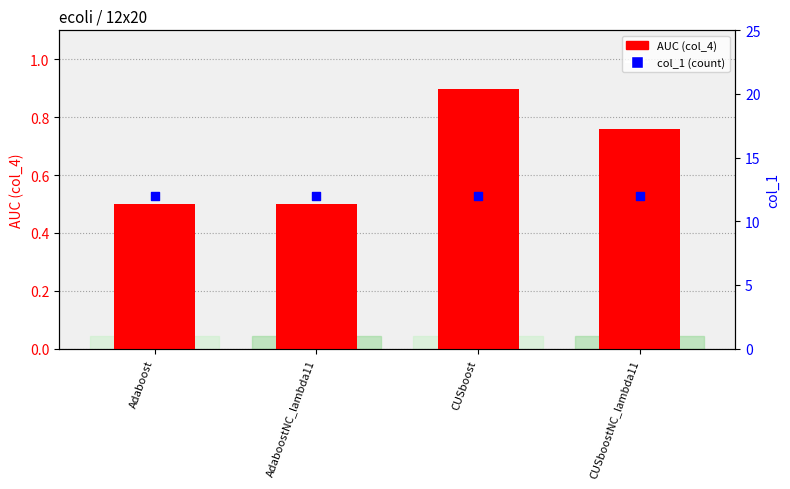

Which series has the largest Y range (max minus min)?

AUC (col_4)